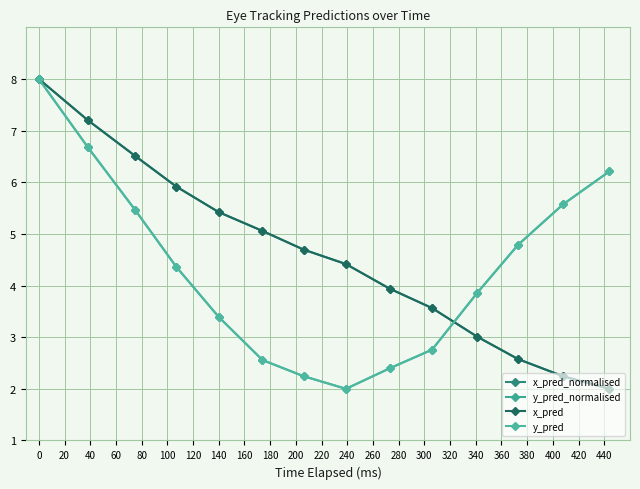

Does the chart have visible grid lines?

Yes